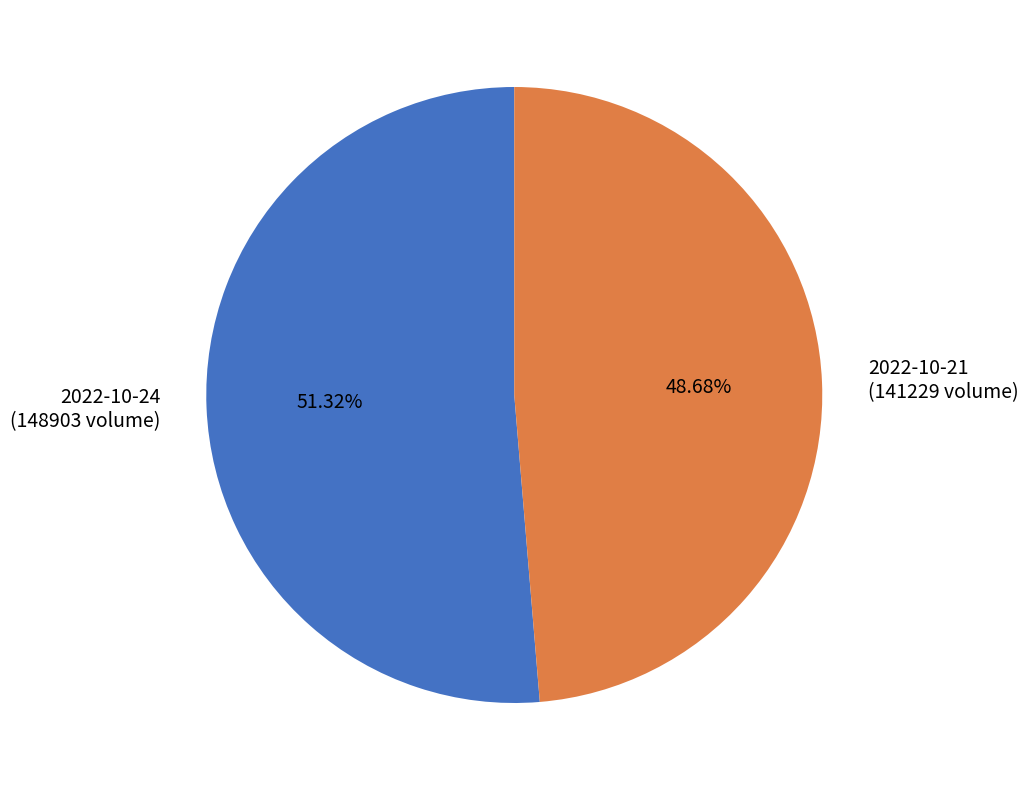

Approximately how many times larger is the value at 2022-10-24 compared to 2022-10-21?

1.1